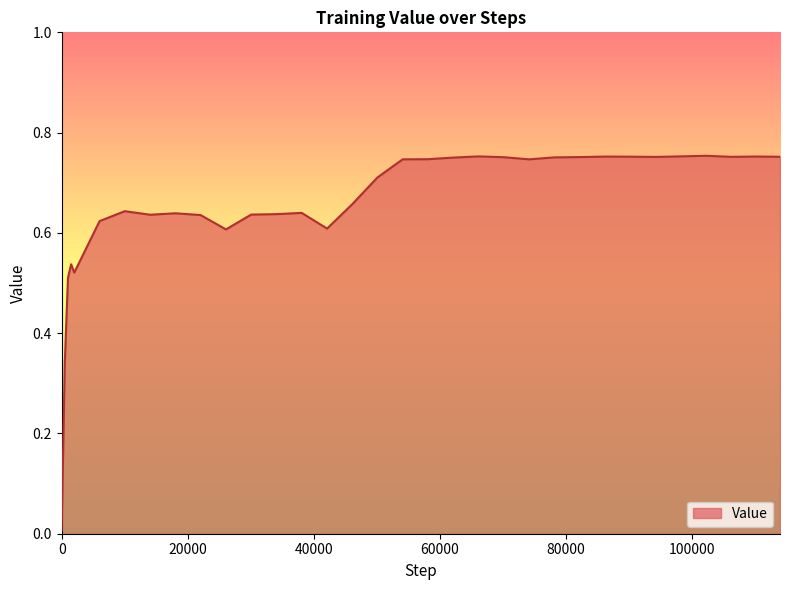

What is the change in value from 34094 to 74180?

+0.1